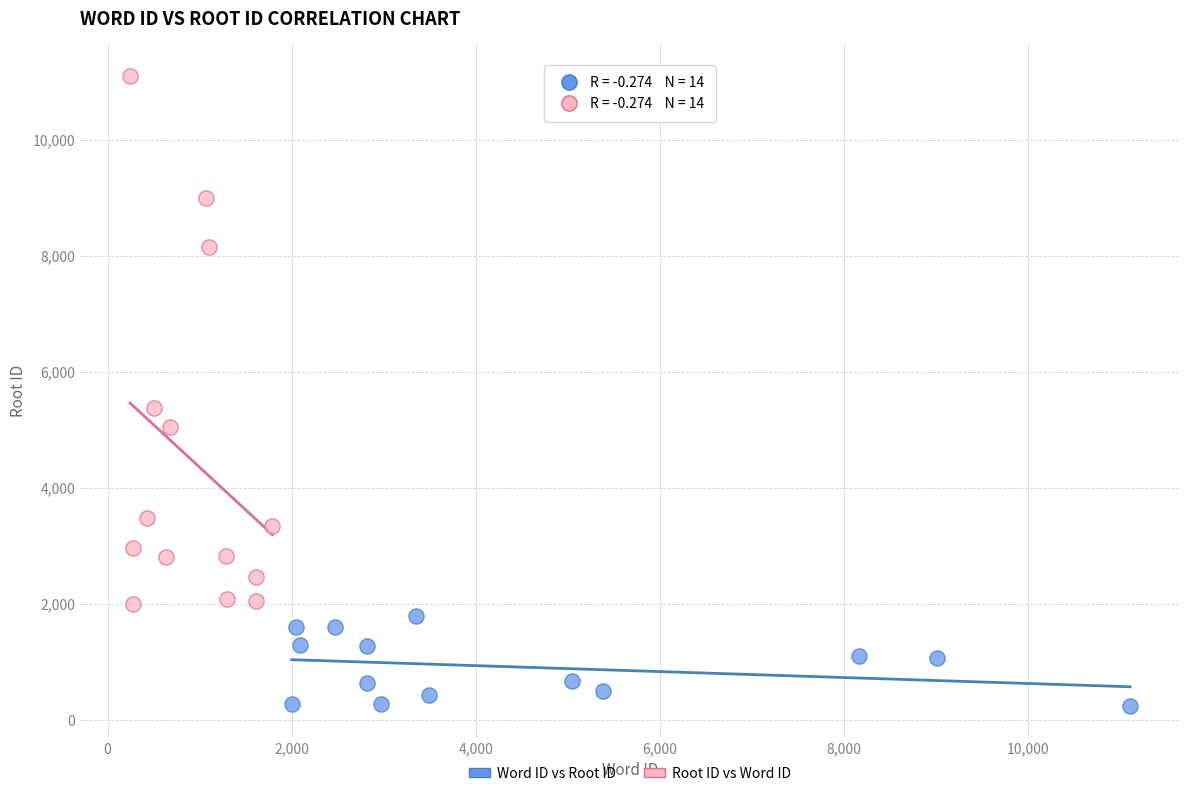

What are all the series names shown in the legend?

Word ID vs Root ID, Root ID vs Word ID